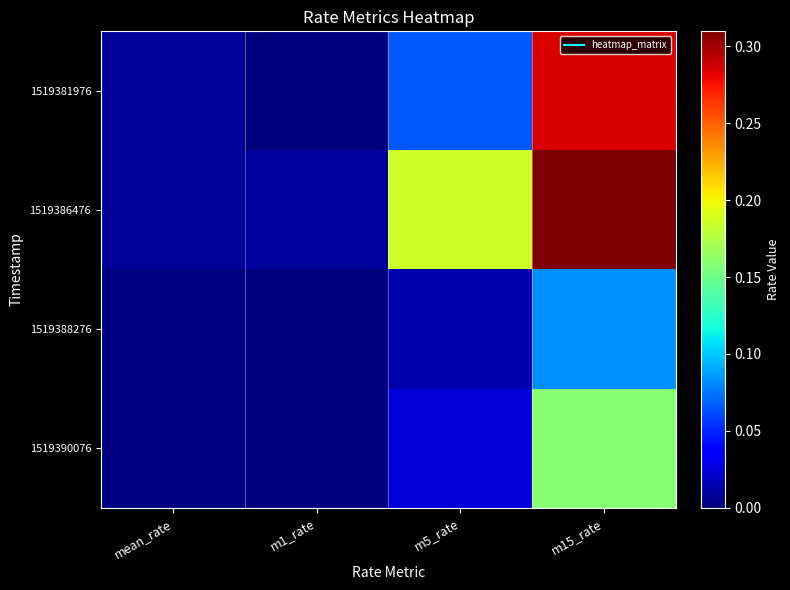

How many categories are shown in the chart?

4